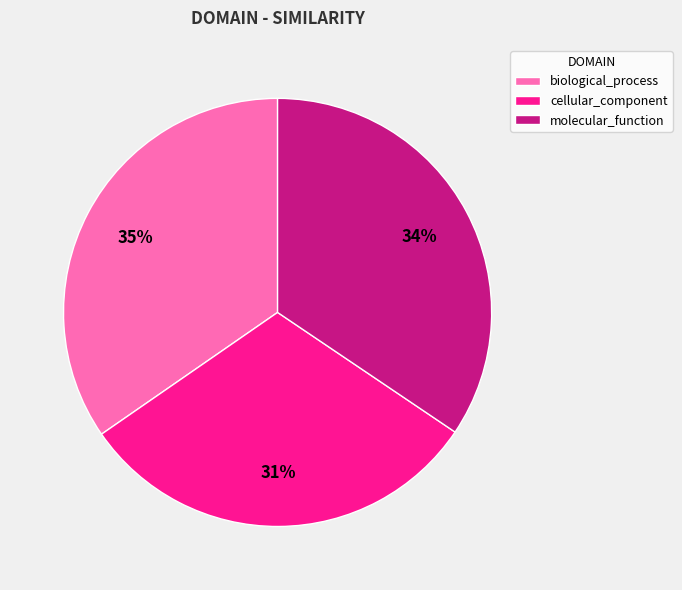

Is it true that molecular_function is 29% of the pie?

False